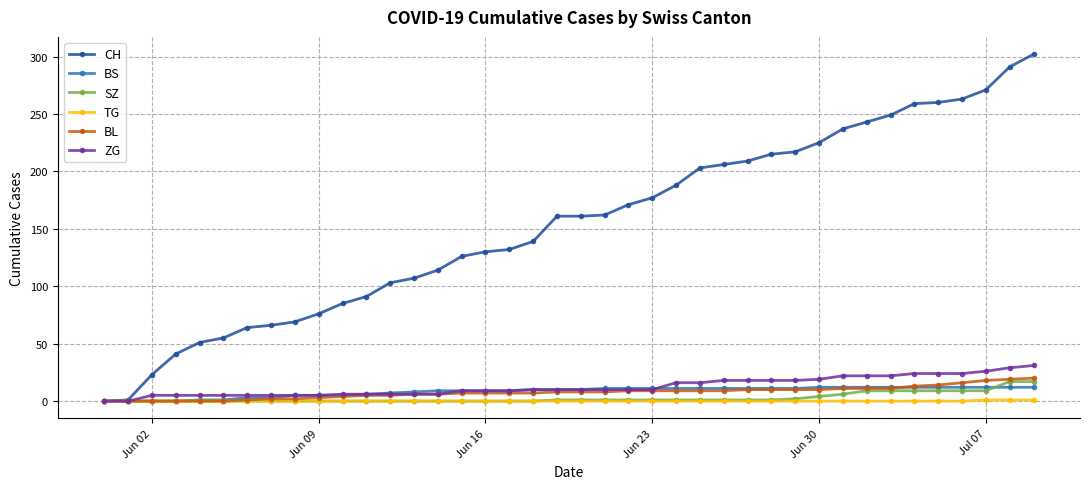

How many categories are shown in the chart?

40